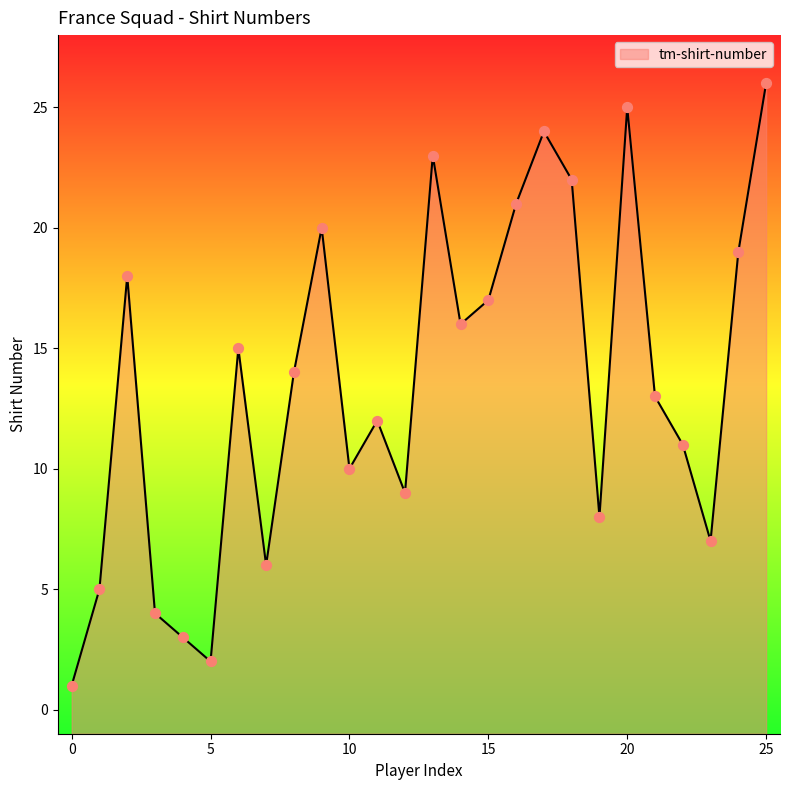

What is the change in value from 4 to 13?

+20